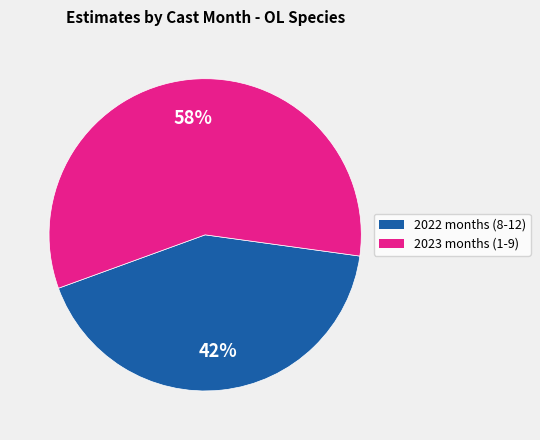

To the nearest percent, what is the average slice percentage?

50%